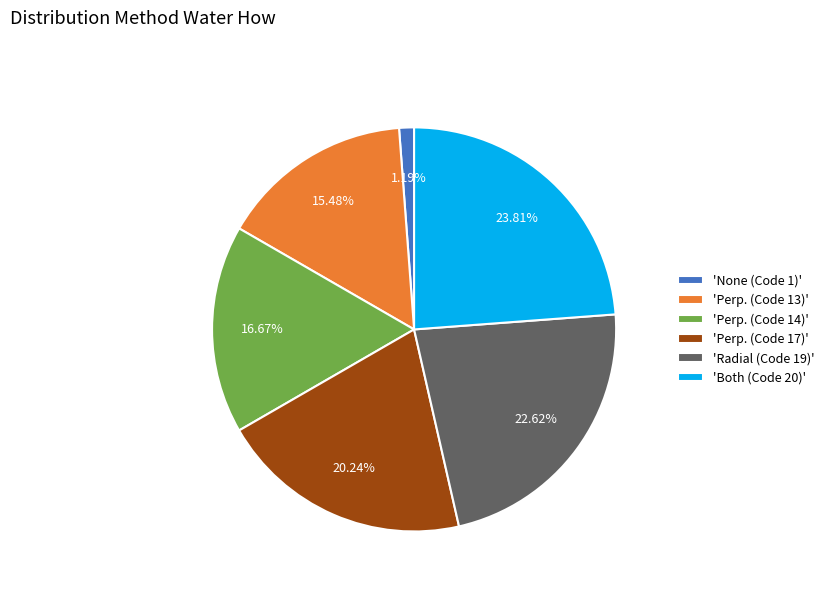

Between 'Both (Code 20)' and 'None (Code 1)', which is larger?

'Both (Code 20)'